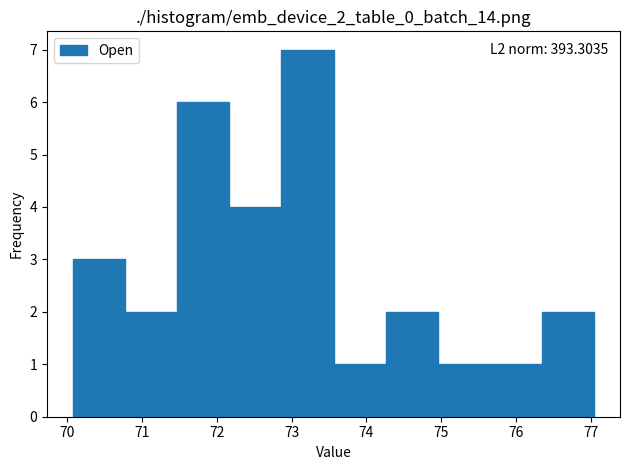

Which range on the x-axis has the tallest bar?

72.9 to 73.6